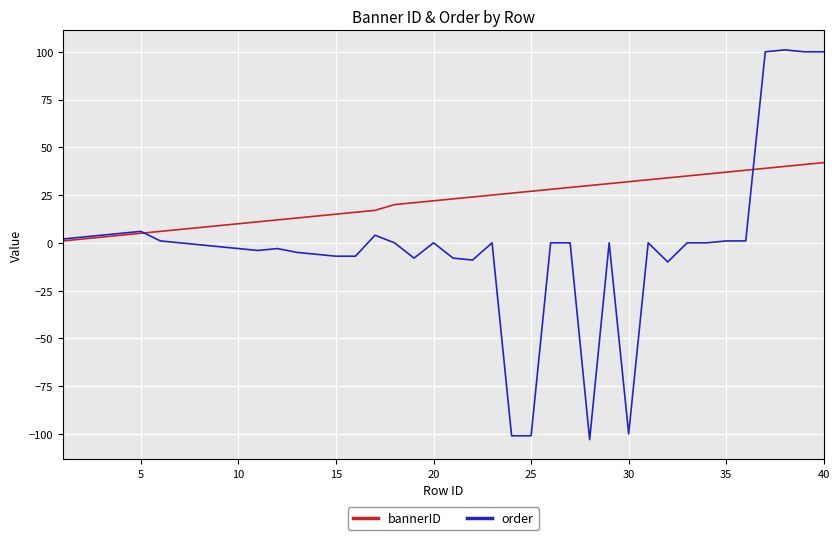

What is the smallest value displayed?

-103